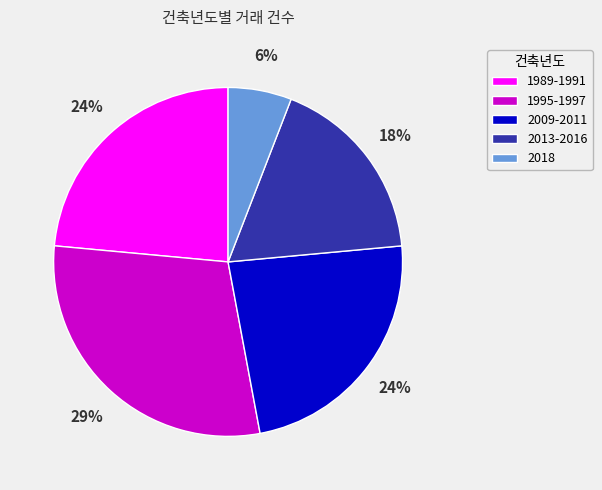

To the nearest percent, what is the combined percentage of 2013-2016 and 2018?

24%